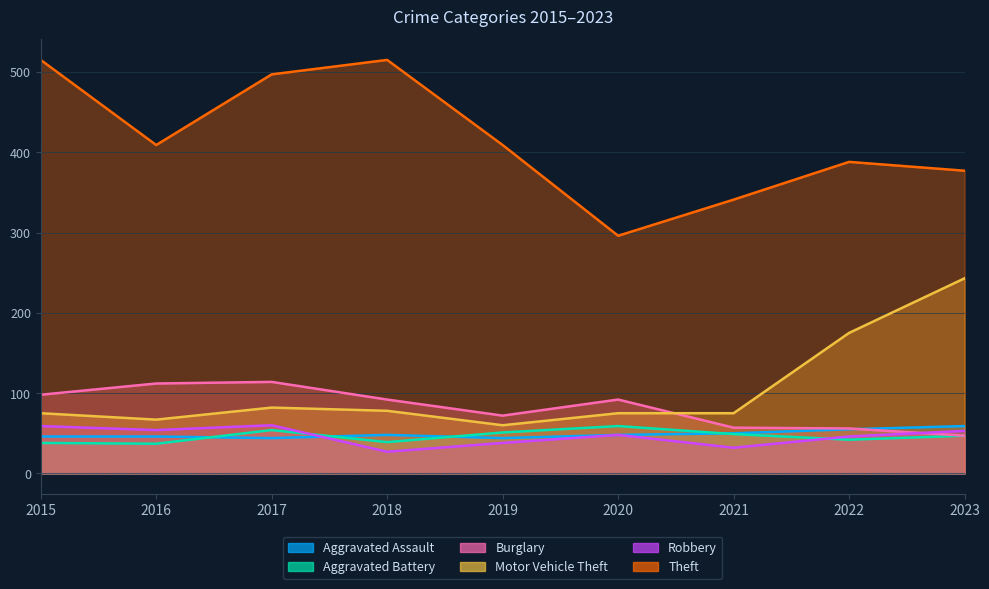

True or false: Aggravated Assault and Aggravated Battery cross at least once.

True